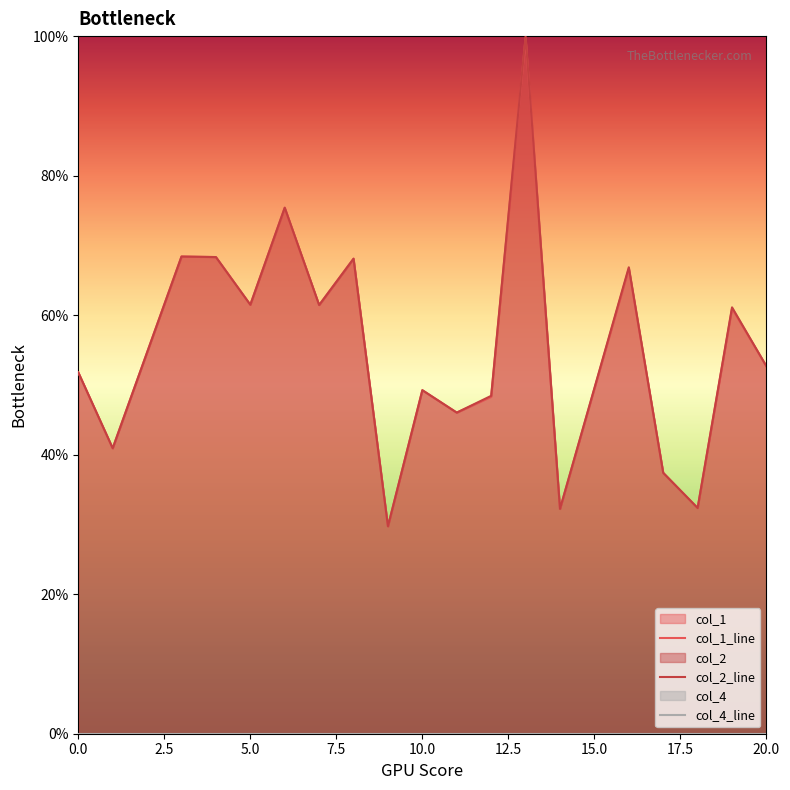

Which series has the largest range (max minus min)?

col_2_line